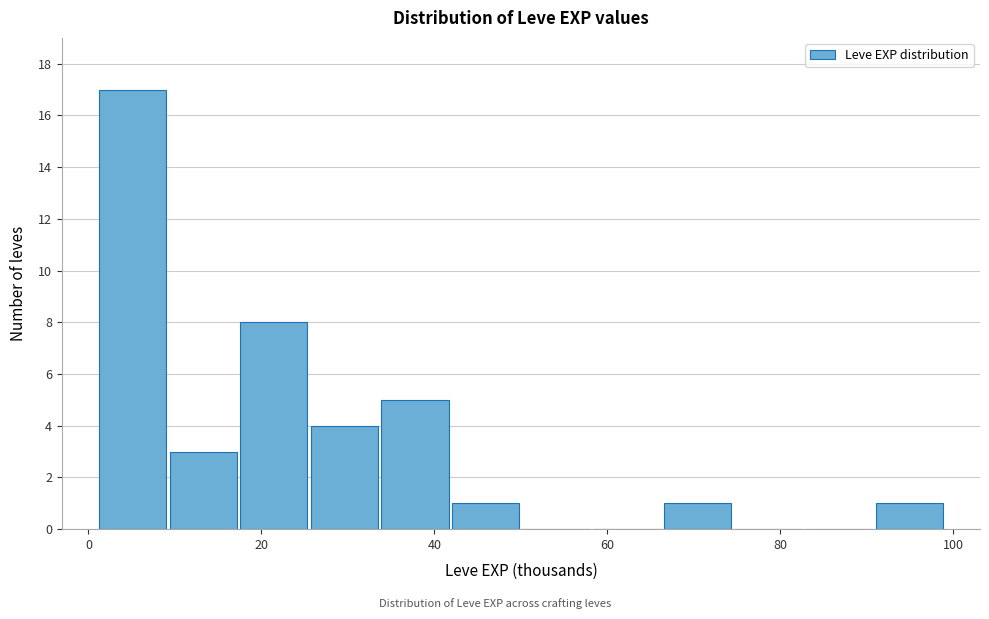

Reading left to right, transcribe this chart: for each bar, give the range it covers on the x-axis and its height. Neither the bar edges nor the heights are printed on the chart, so give them approximately, as read against the axes.

2 to 10: 17
10 to 18: 3
18 to 26: 8
26 to 34: 4
34 to 42: 5
42 to 50: 1
50 to 58: 0
58 to 66: 0
66 to 74: 1
74 to 82: 0
82 to 90: 0
90 to 100: 1